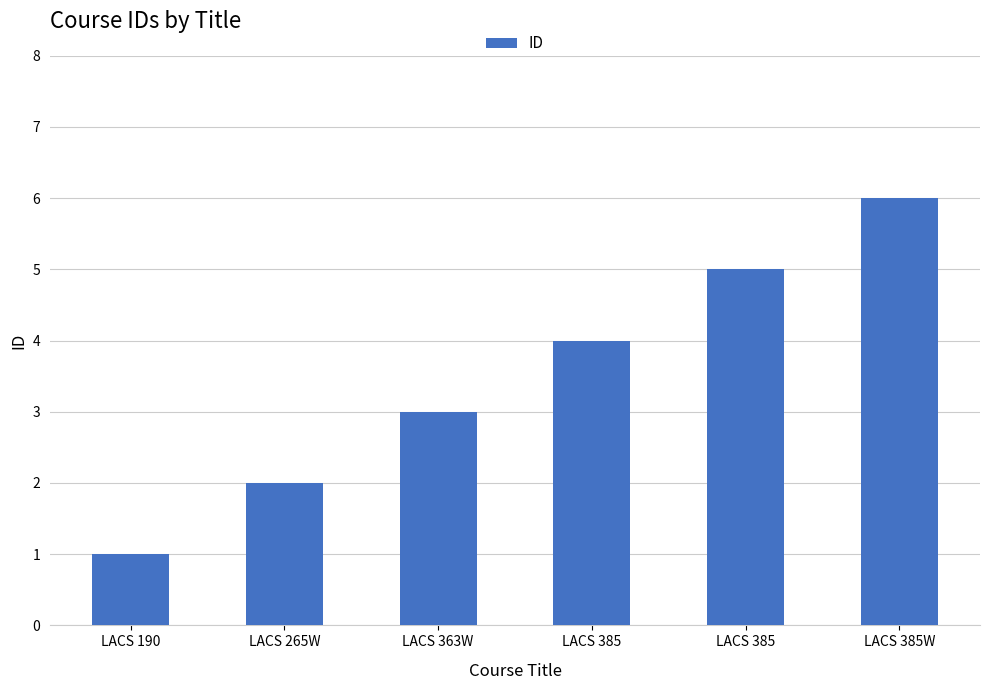

What is the change in value from LACS 190 to LACS 385W?

+5